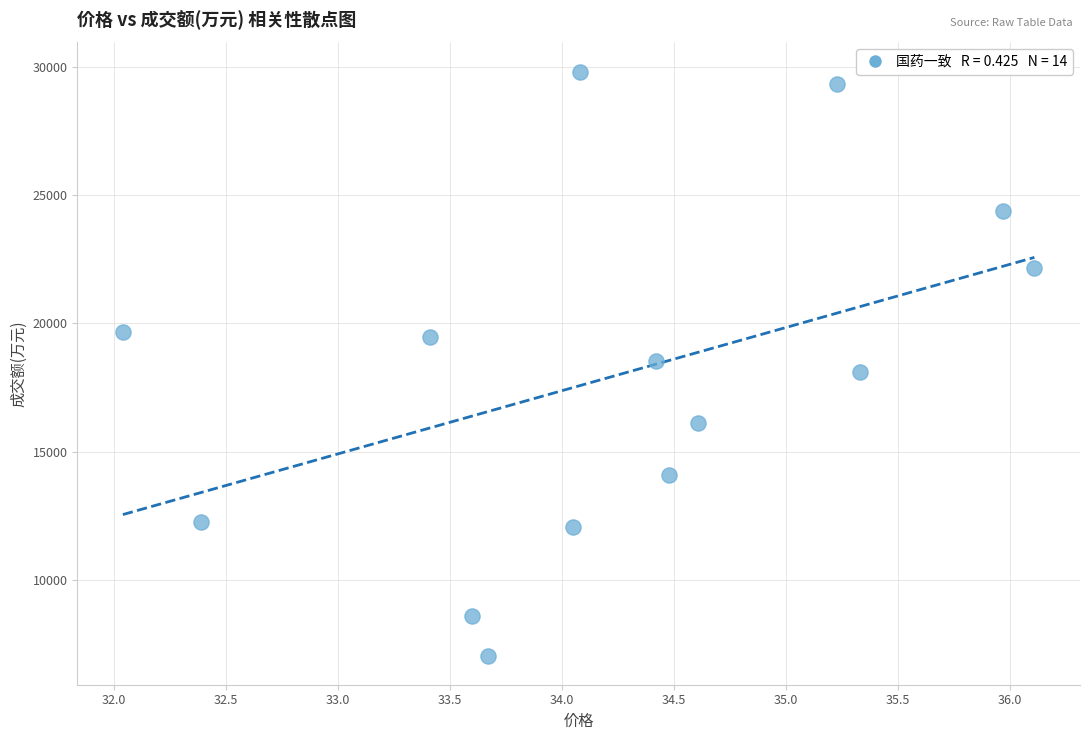

What is the range of Y values (max minus min)?

22760